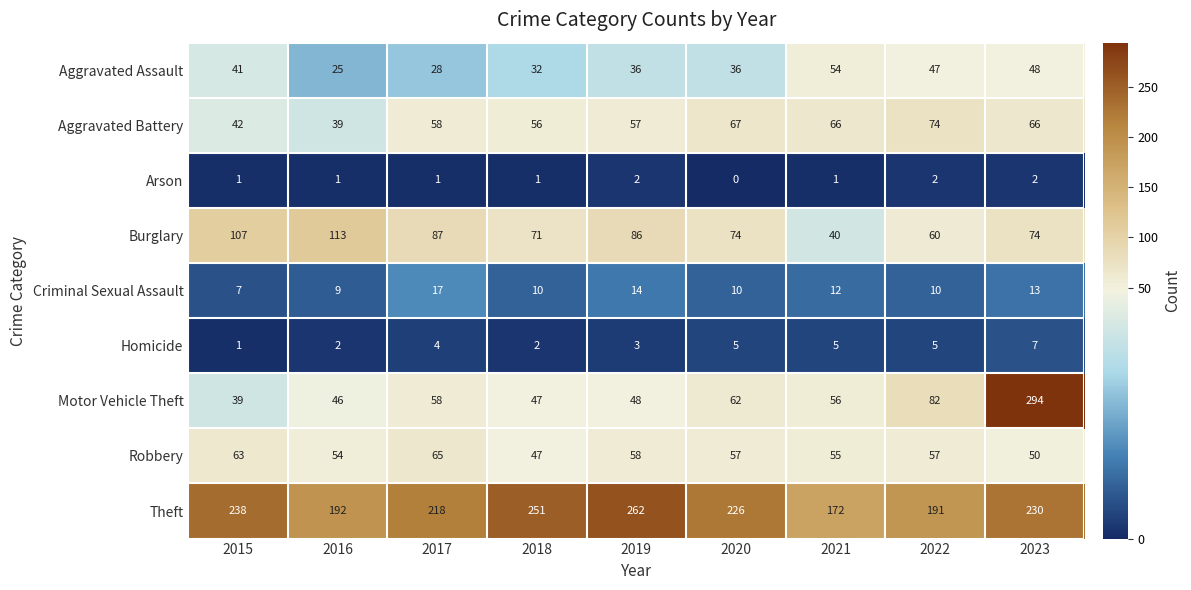

Rank the categories by Theft value from lowest to highest.

2021, 2022, 2016, 2017, 2020, 2023, 2015, 2018, 2019